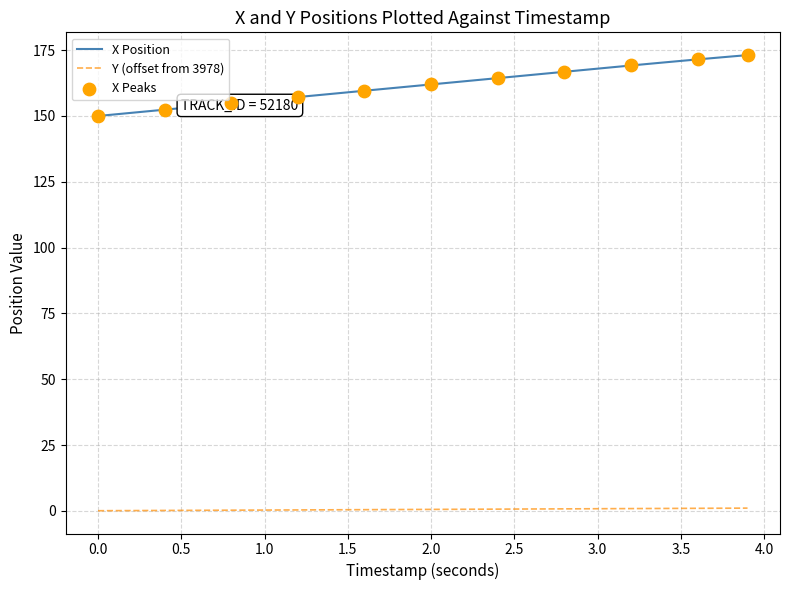

Which series has the widest spread of values?

X Position